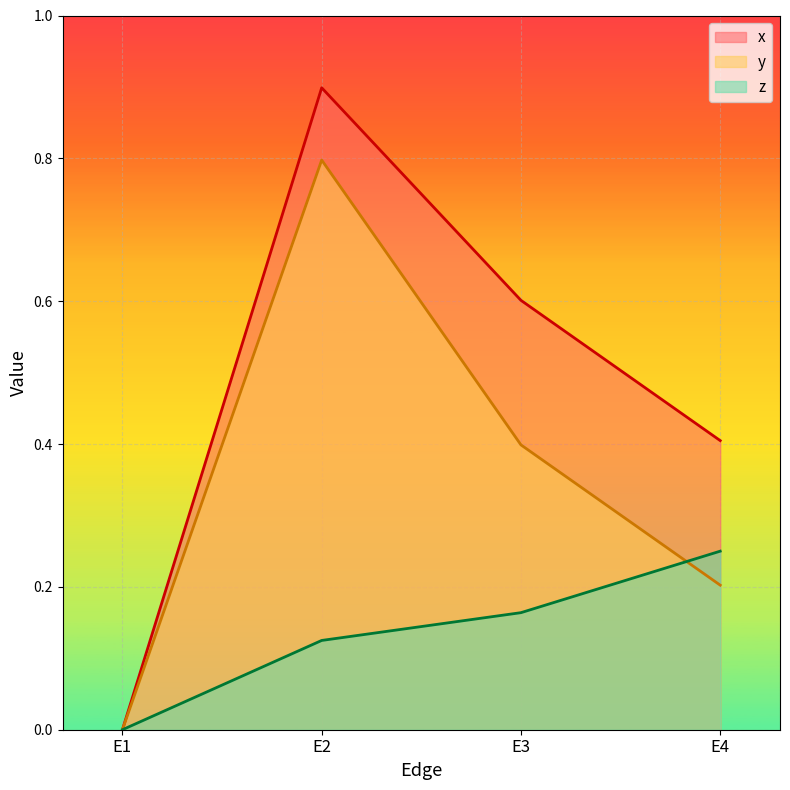

Which series has the largest total across all categories?

x